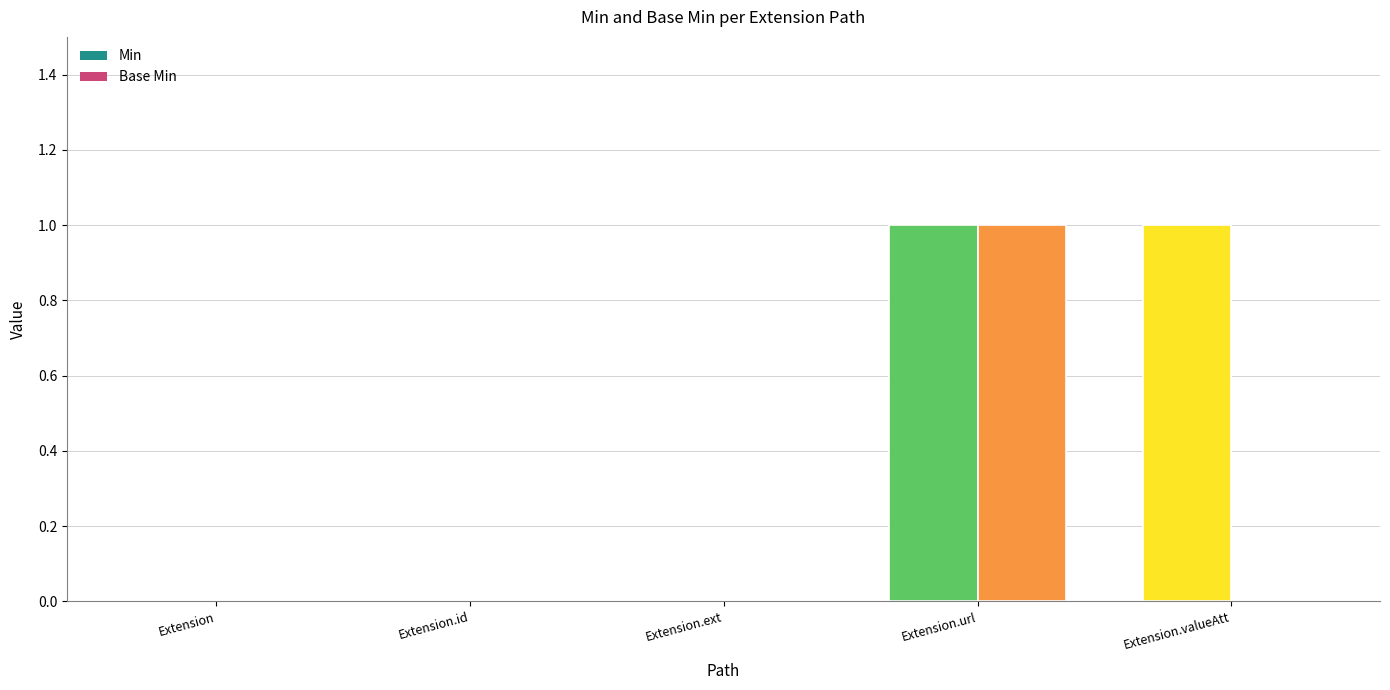

How many Min values are between 0 and 1?

5